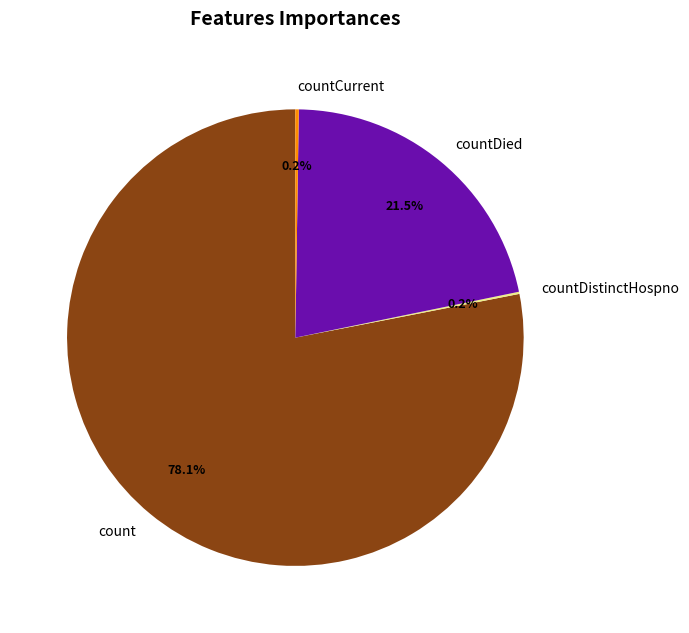

To the nearest percent, what is the difference between the largest and smallest slice percentages?

78%